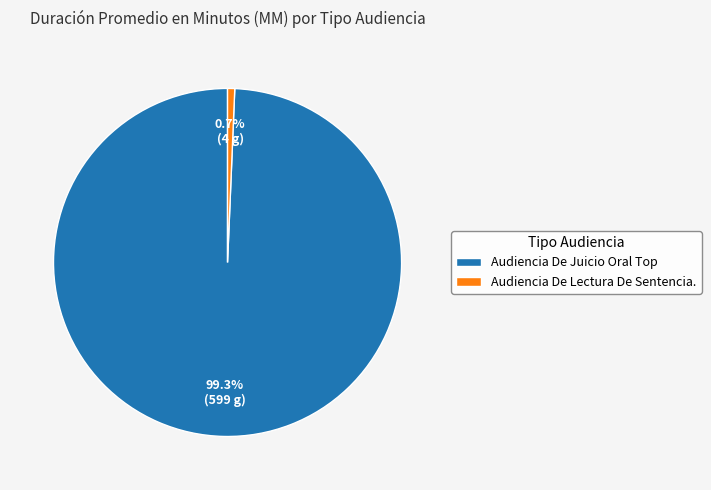

To the nearest percent, what is the difference between the largest and smallest slice percentages?

99%